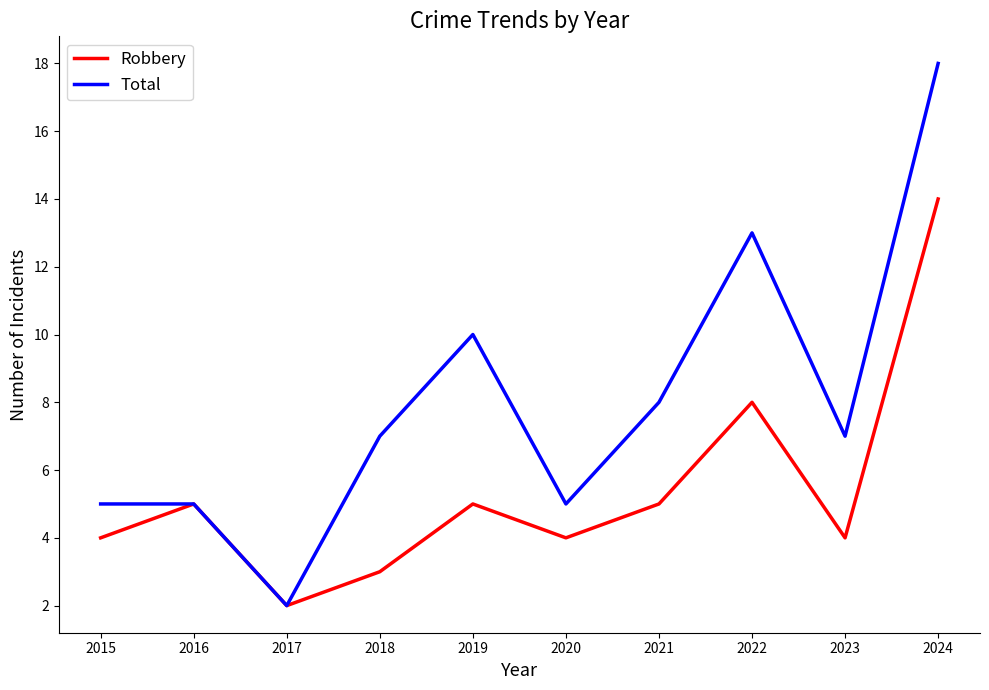

Which series changed the most between 2015 and 2021?

Total